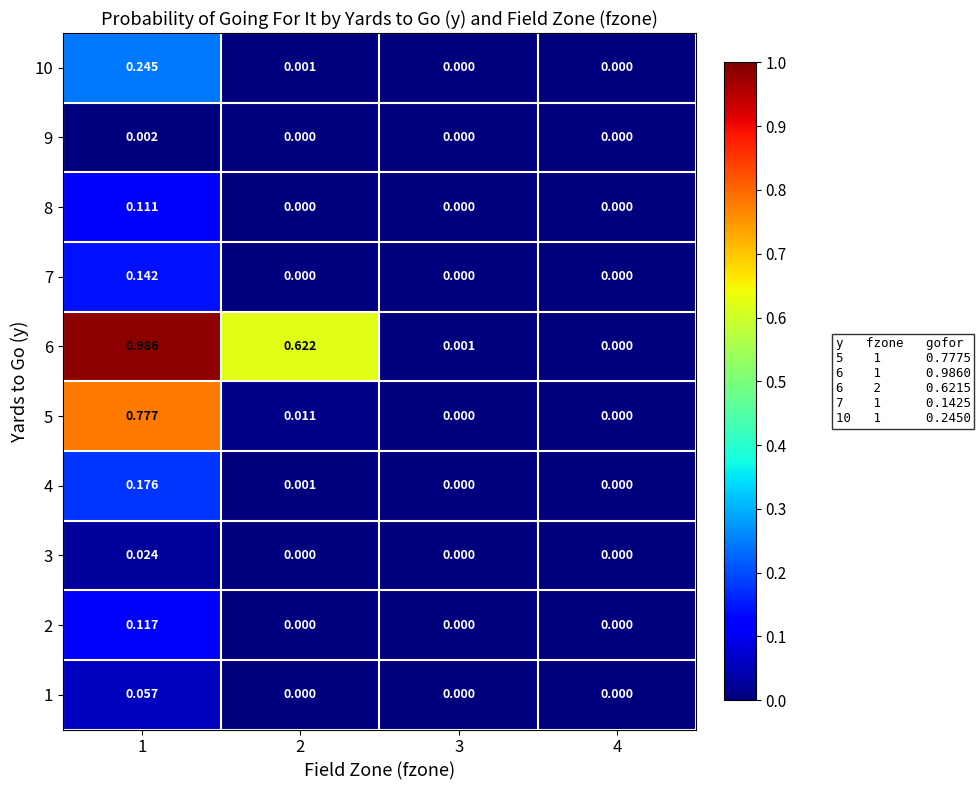

Is the value of 4 at 2 greater than the value of 6 at 1?

No